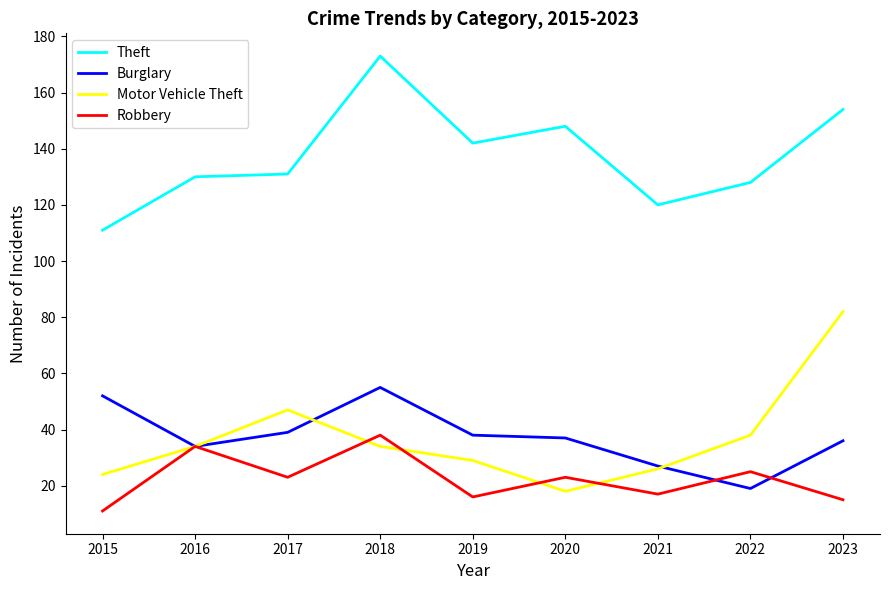

At 2019, list the series in order from largest to smallest.

Theft, Burglary, Motor Vehicle Theft, Robbery